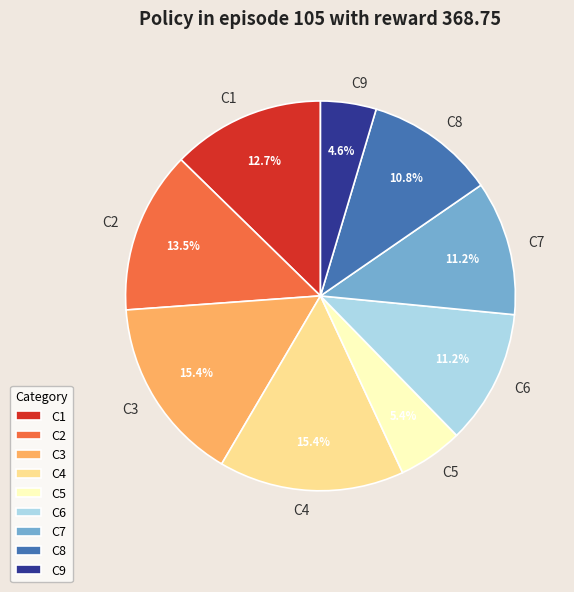

What is the smallest slice in the pie chart?

C9